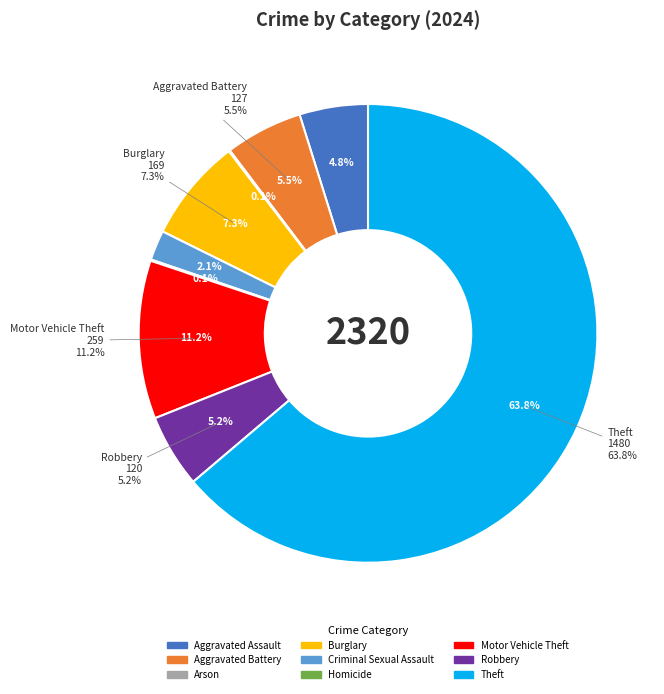

Which slice is the smallest?

Arson